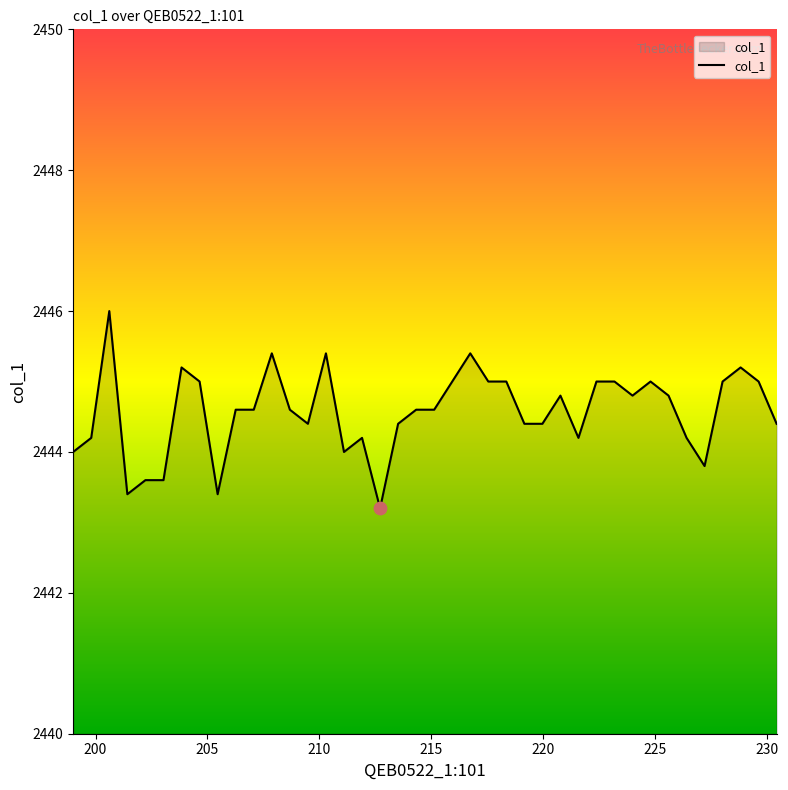

What is the minimum value shown in the chart?

2443.2